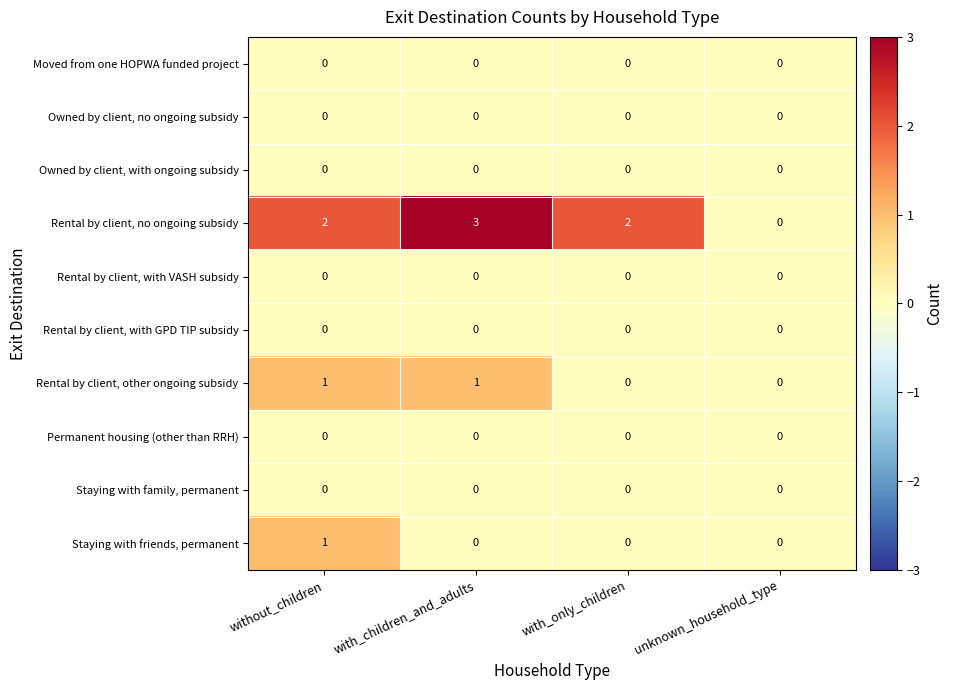

The value of Rental by client, other ongoing subsidy at unknown_household_type is 1. True or false?

False